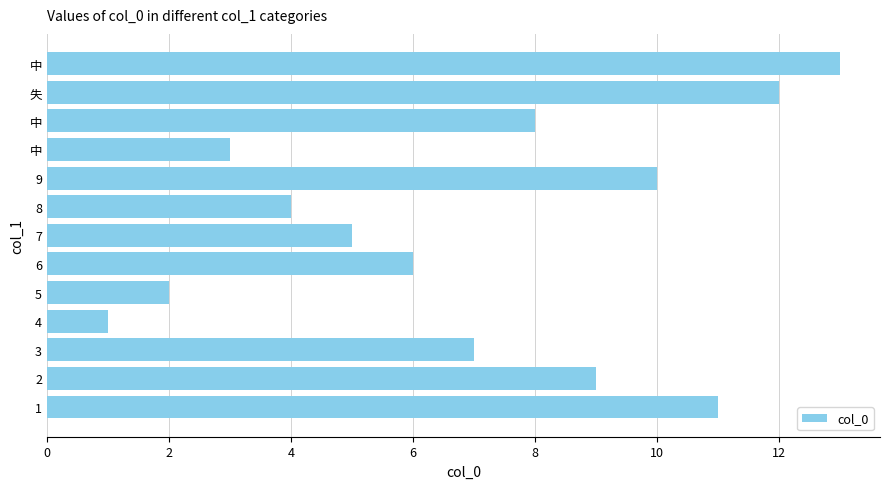

How many bars are there in total?

13